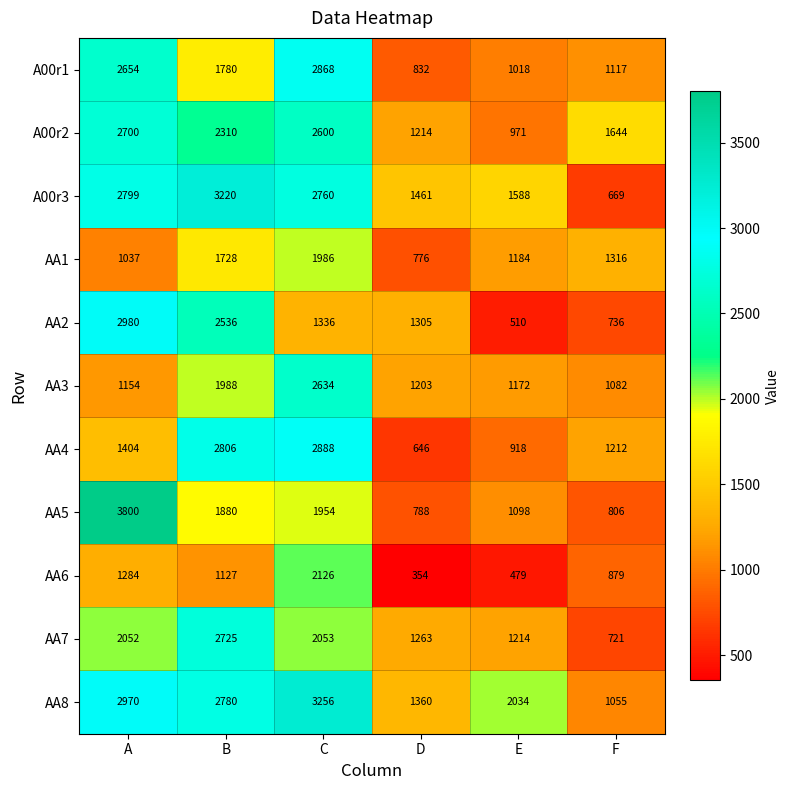

True or false: AA4 has a value of 2806 at B.

True